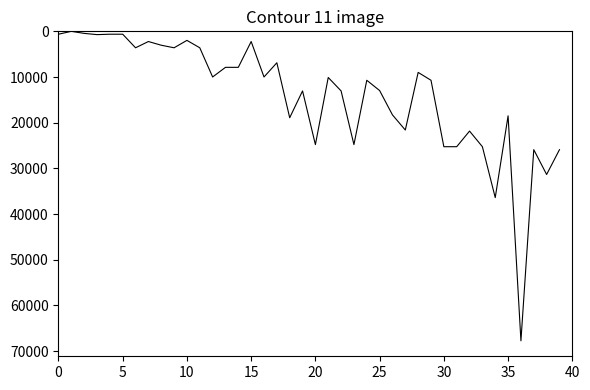

What is the maximum value shown in the chart?

67730